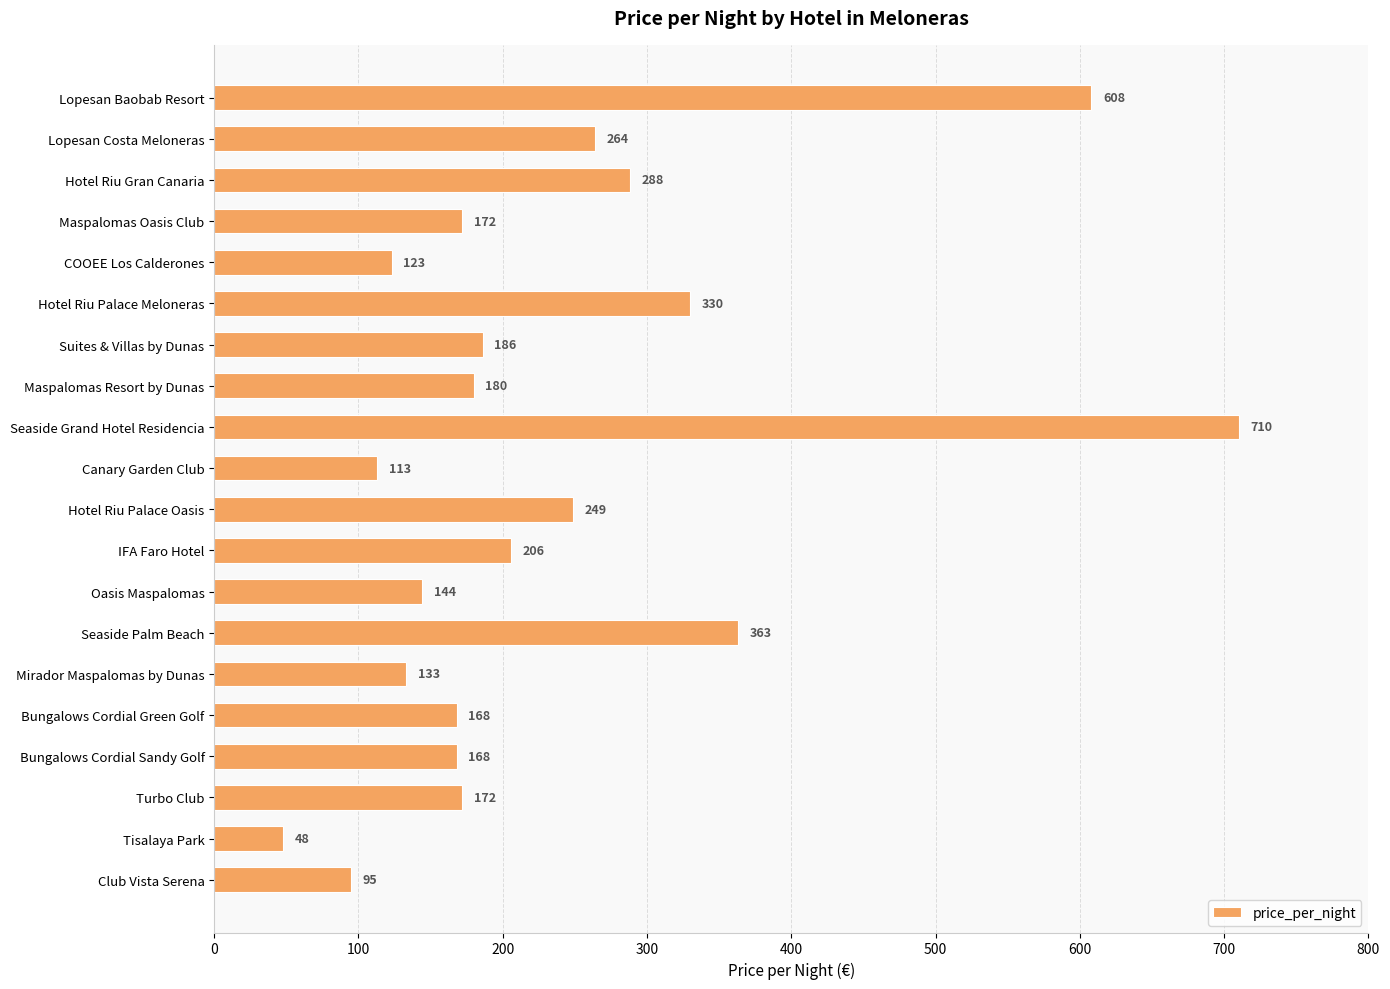

Approximately how many times larger is the value at Maspalomas Oasis Club compared to Turbo Club?

1.0